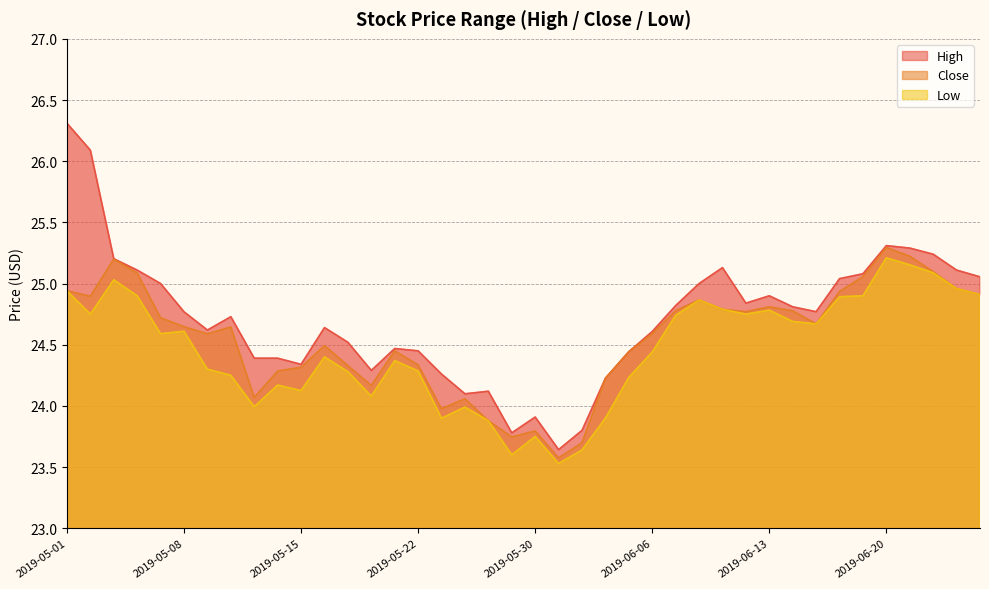

Reading left to right, extract all data points from this chart.

High: 2019-05-01=26.3	2019-05-02=26.1	2019-05-03=25.2	2019-05-06=25.1	2019-05-07=25.0	2019-05-08=24.8	2019-05-09=24.6	2019-05-10=24.7	2019-05-13=24.4	2019-05-14=24.4	2019-05-15=24.3	2019-05-16=24.6	2019-05-17=24.5	2019-05-20=24.3	2019-05-21=24.5	2019-05-22=24.5	2019-05-23=24.3	2019-05-24=24.1	2019-05-28=24.1	2019-05-29=23.8	2019-05-30=23.9	2019-05-31=23.6	2019-06-03=23.8	2019-06-04=24.2	2019-06-05=24.4	2019-06-06=24.6	2019-06-07=24.8	2019-06-10=25.0	2019-06-11=25.1	2019-06-12=24.8	2019-06-13=24.9	2019-06-14=24.8	2019-06-17=24.8	2019-06-18=25.0	2019-06-19=25.1	2019-06-20=25.3	2019-06-21=25.3	2019-06-24=25.2	2019-06-25=25.1	2019-06-26=25.1
Close: 2019-05-01=24.9	2019-05-02=24.9	2019-05-03=25.2	2019-05-06=25.1	2019-05-07=24.7	2019-05-08=24.6	2019-05-09=24.6	2019-05-10=24.6	2019-05-13=24.1	2019-05-14=24.3	2019-05-15=24.3	2019-05-16=24.5	2019-05-17=24.3	2019-05-20=24.2	2019-05-21=24.5	2019-05-22=24.3	2019-05-23=24.0	2019-05-24=24.1	2019-05-28=23.9	2019-05-29=23.7	2019-05-30=23.8	2019-05-31=23.6	2019-06-03=23.7	2019-06-04=24.2	2019-06-05=24.4	2019-06-06=24.6	2019-06-07=24.8	2019-06-10=24.9	2019-06-11=24.8	2019-06-12=24.8	2019-06-13=24.8	2019-06-14=24.8	2019-06-17=24.7	2019-06-18=24.9	2019-06-19=25.1	2019-06-20=25.3	2019-06-21=25.2	2019-06-24=25.1	2019-06-25=25.0	2019-06-26=24.9
Low: 2019-05-01=24.9	2019-05-02=24.8	2019-05-03=25.0	2019-05-06=24.9	2019-05-07=24.6	2019-05-08=24.6	2019-05-09=24.3	2019-05-10=24.2	2019-05-13=24.0	2019-05-14=24.2	2019-05-15=24.1	2019-05-16=24.4	2019-05-17=24.3	2019-05-20=24.1	2019-05-21=24.4	2019-05-22=24.3	2019-05-23=23.9	2019-05-24=24.0	2019-05-28=23.9	2019-05-29=23.6	2019-05-30=23.8	2019-05-31=23.5	2019-06-03=23.6	2019-06-04=23.9	2019-06-05=24.2	2019-06-06=24.4	2019-06-07=24.7	2019-06-10=24.9	2019-06-11=24.8	2019-06-12=24.8	2019-06-13=24.8	2019-06-14=24.7	2019-06-17=24.7	2019-06-18=24.9	2019-06-19=24.9	2019-06-20=25.2	2019-06-21=25.2	2019-06-24=25.1	2019-06-25=25.0	2019-06-26=24.9